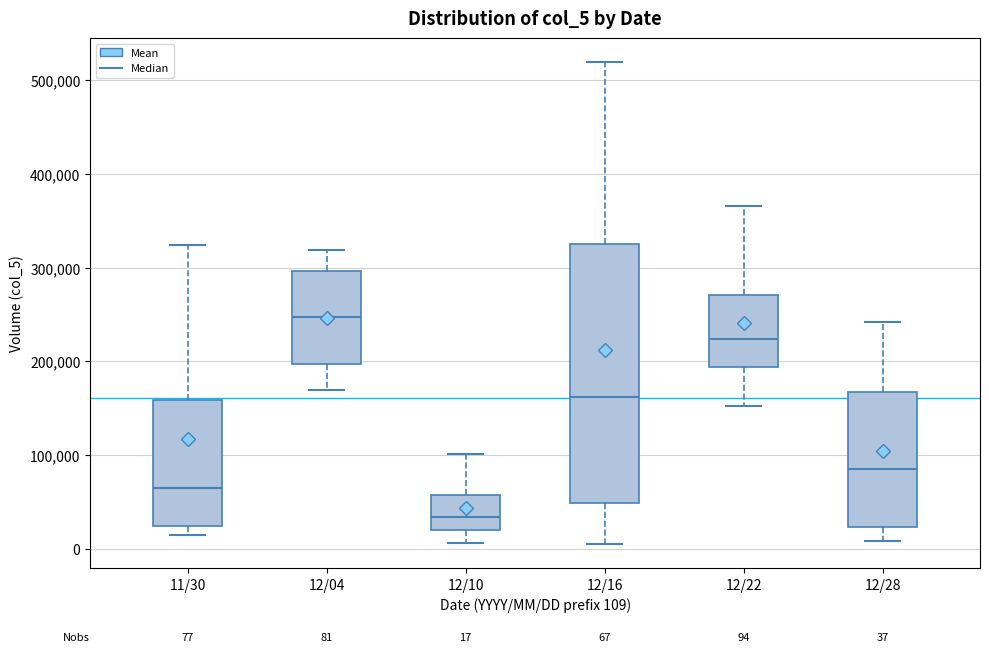

Which box has the lowest median line?

12/10